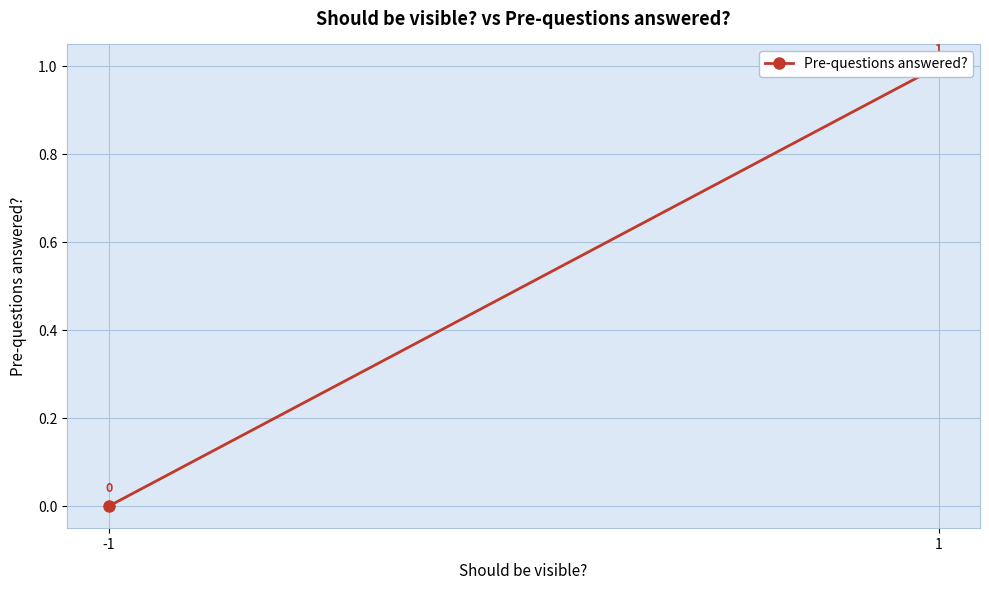

The value at 1 is 1. True or false?

True